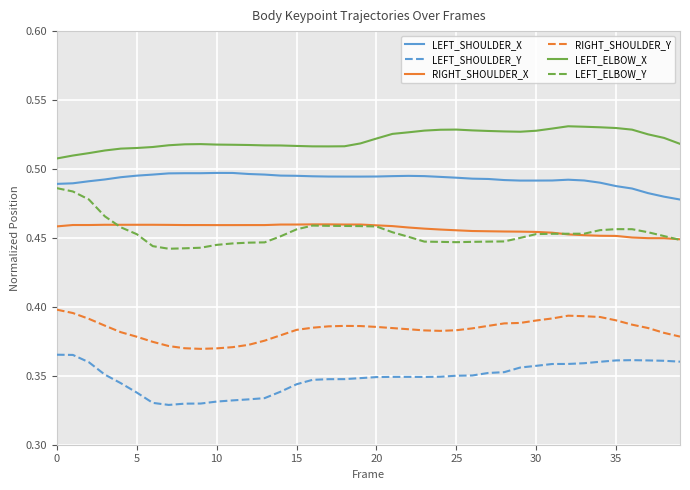

Which series has the largest total across all categories?

LEFT_ELBOW_X